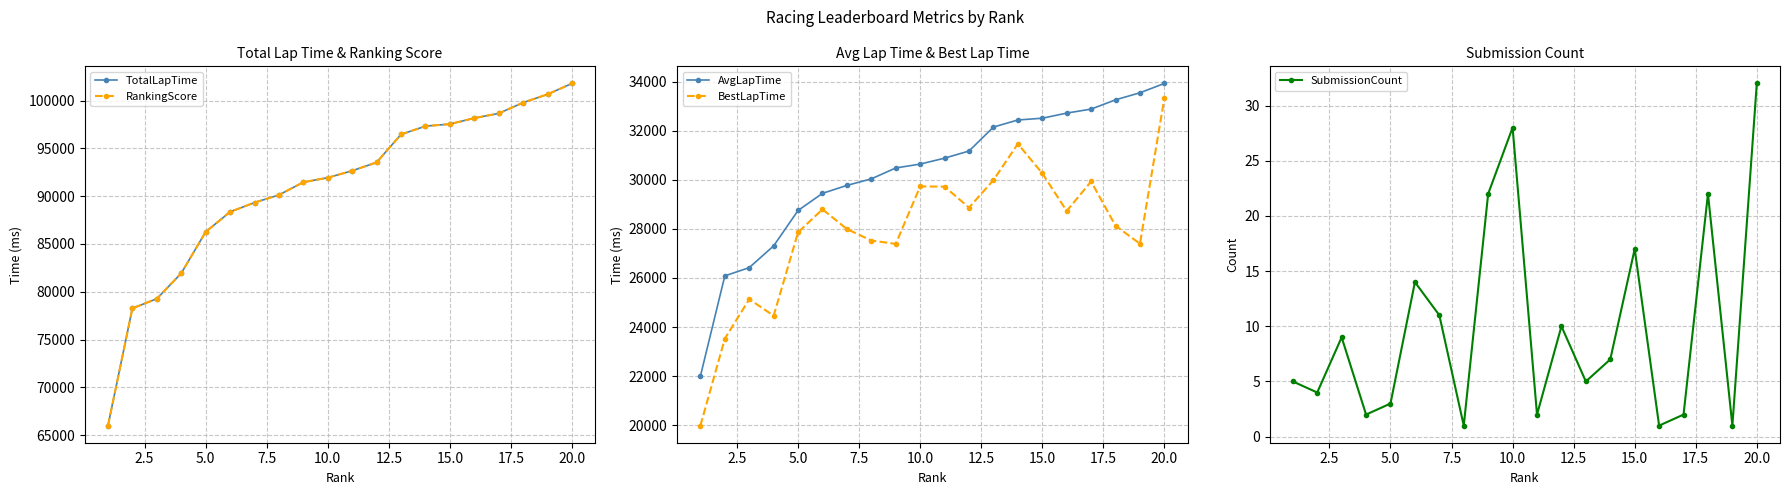

True or false: BestLapTime and AvgLapTime intersect in this chart.

False